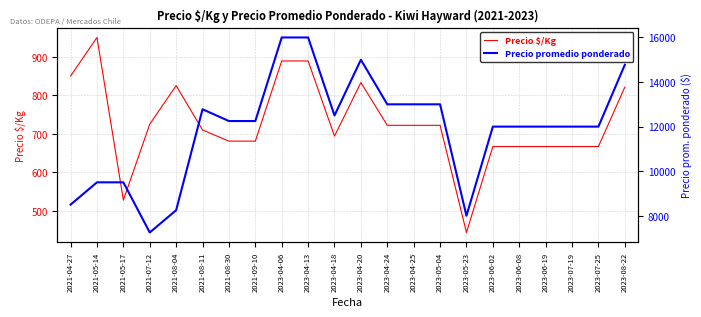

What is the label of the 4th point from the left?

2021-07-12